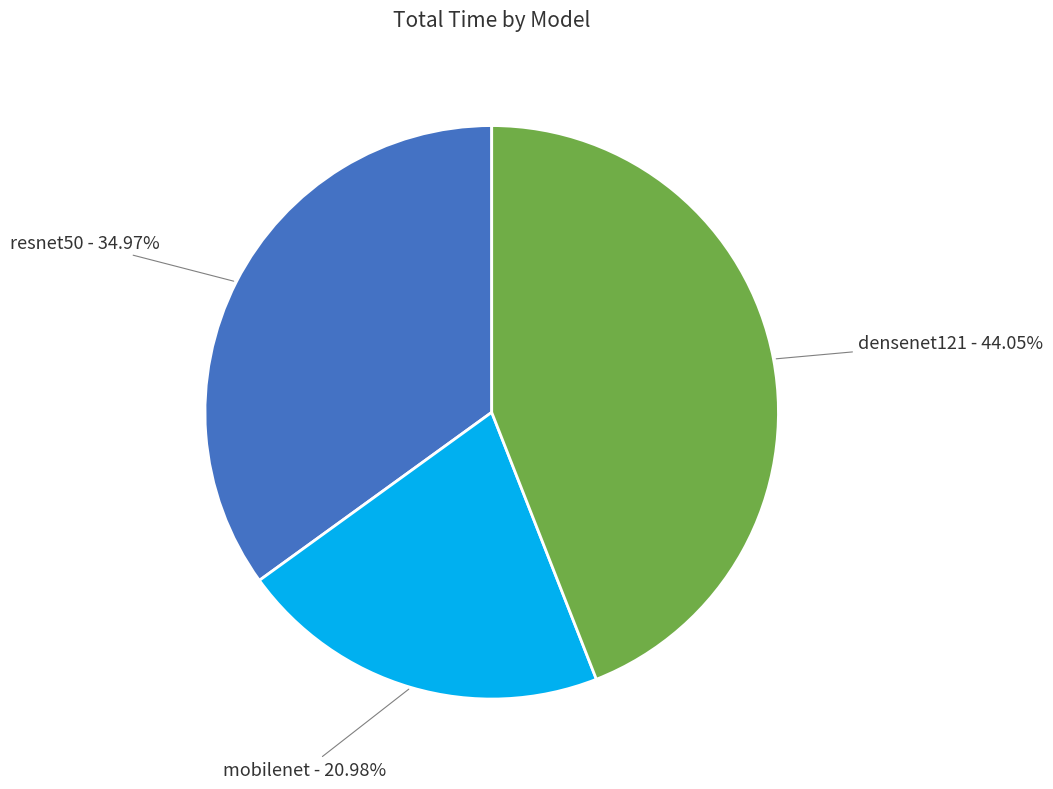

Is there a majority slice in this chart?

No